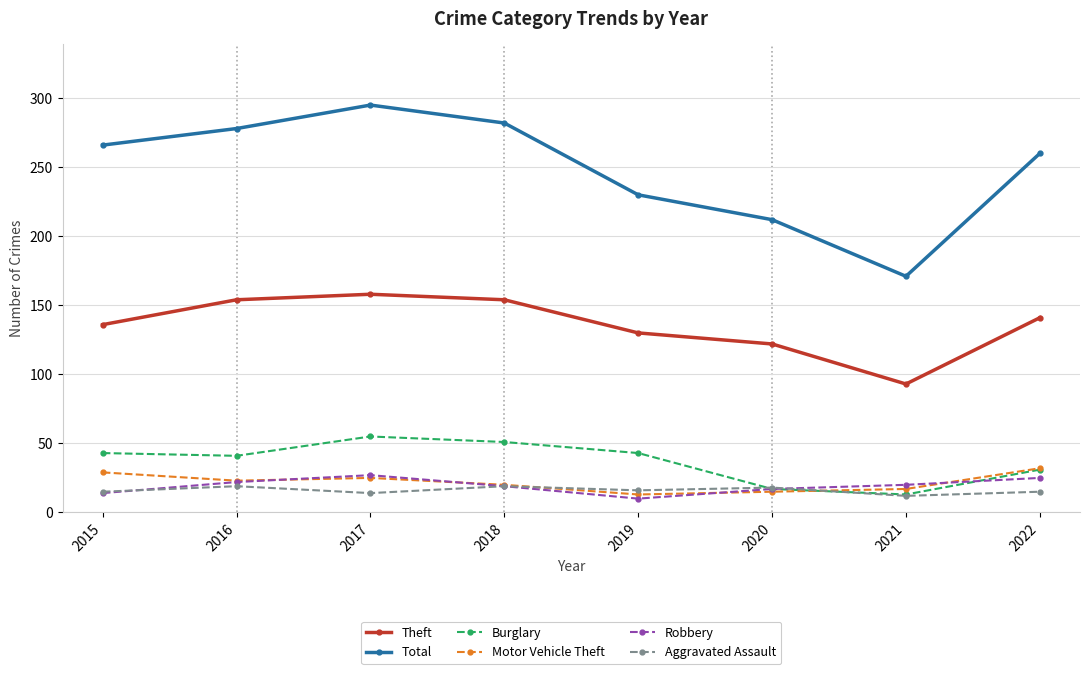

What is the difference between the second highest and second lowest values in the Motor Vehicle Theft series?

14